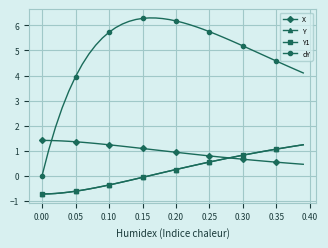

Does the chart have visible grid lines?

Yes